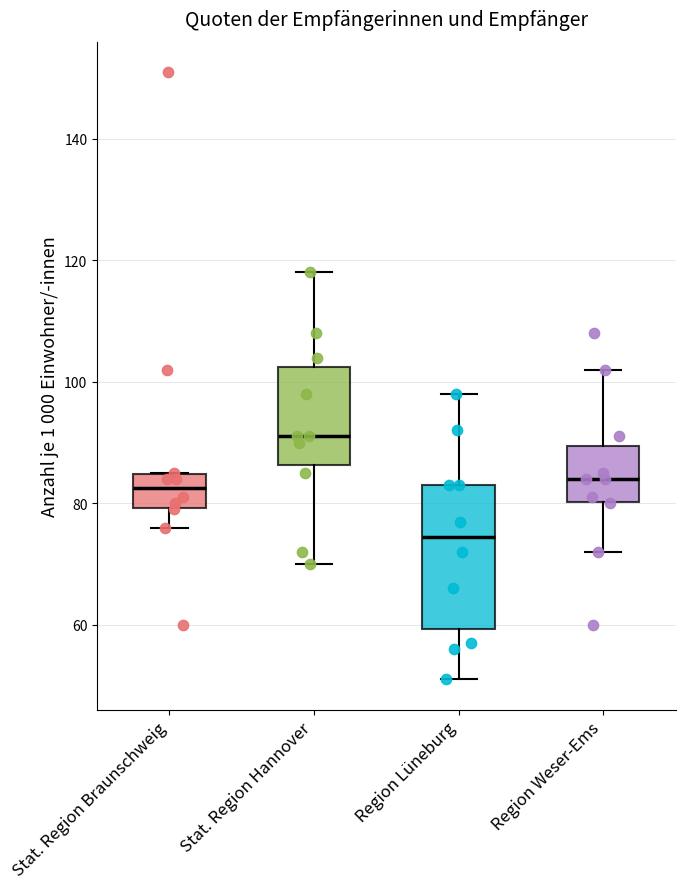

Comparing the boxes themselves (not the whiskers), which one is the tallest?

Region Lüneburg